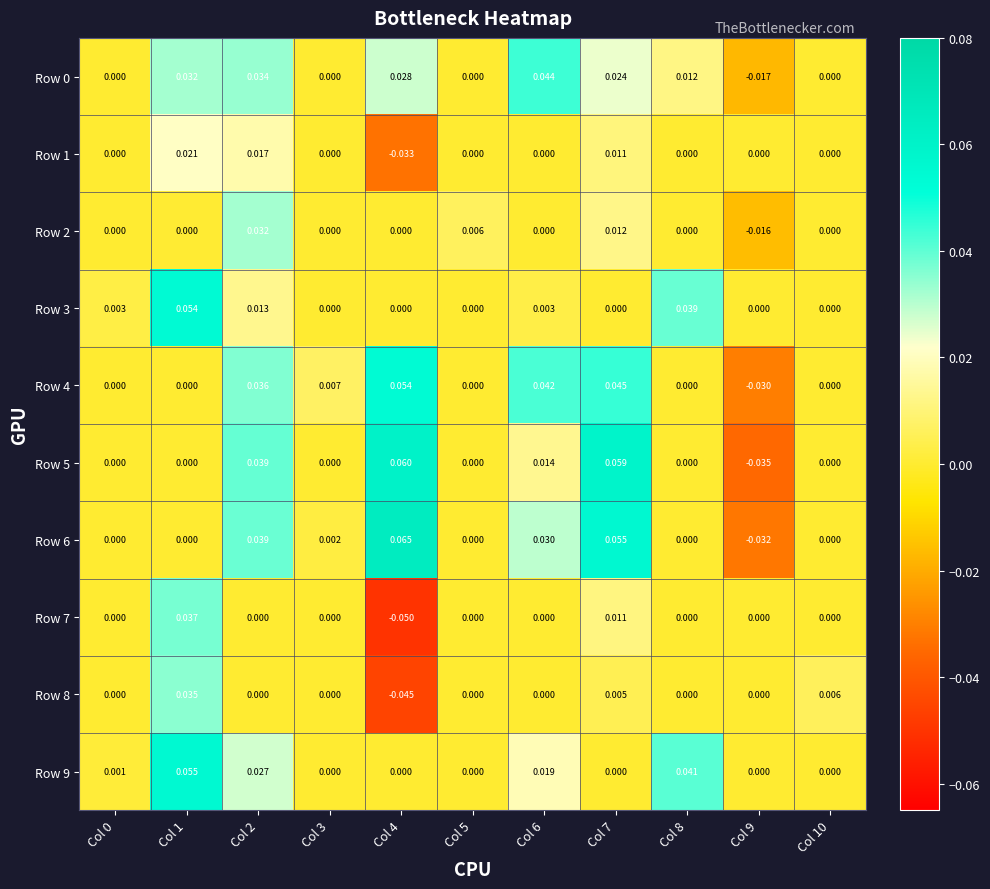

How many distinct data groups are displayed?

10